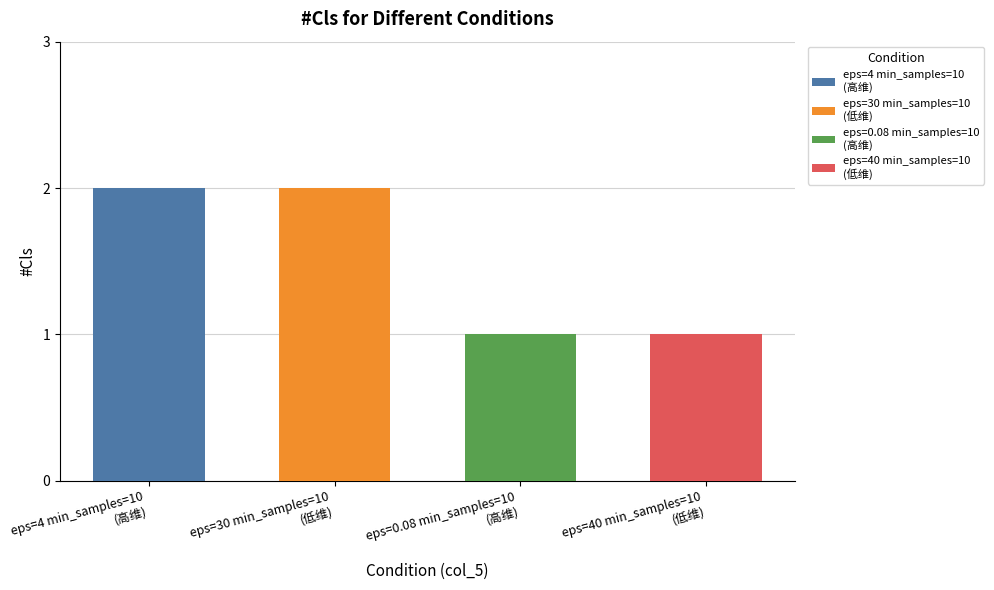

What is the sum of the values at eps=0.08 min_samples=10
(高维) and eps=4 min_samples=10
(高维)?

3